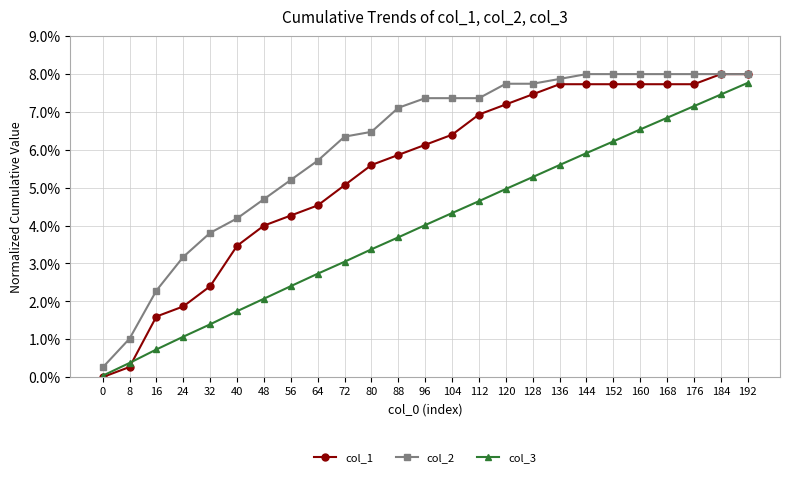

What is the sum of all col_2 values?

1.5